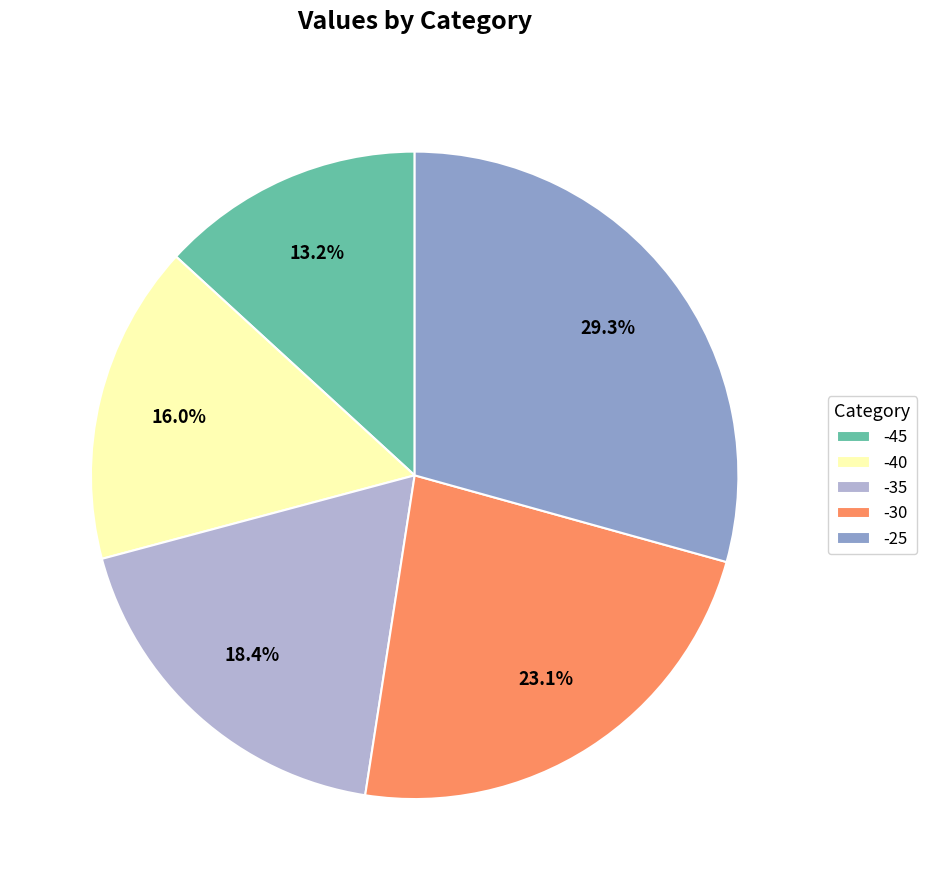

True or false: -30 accounts for 23% of the total.

True